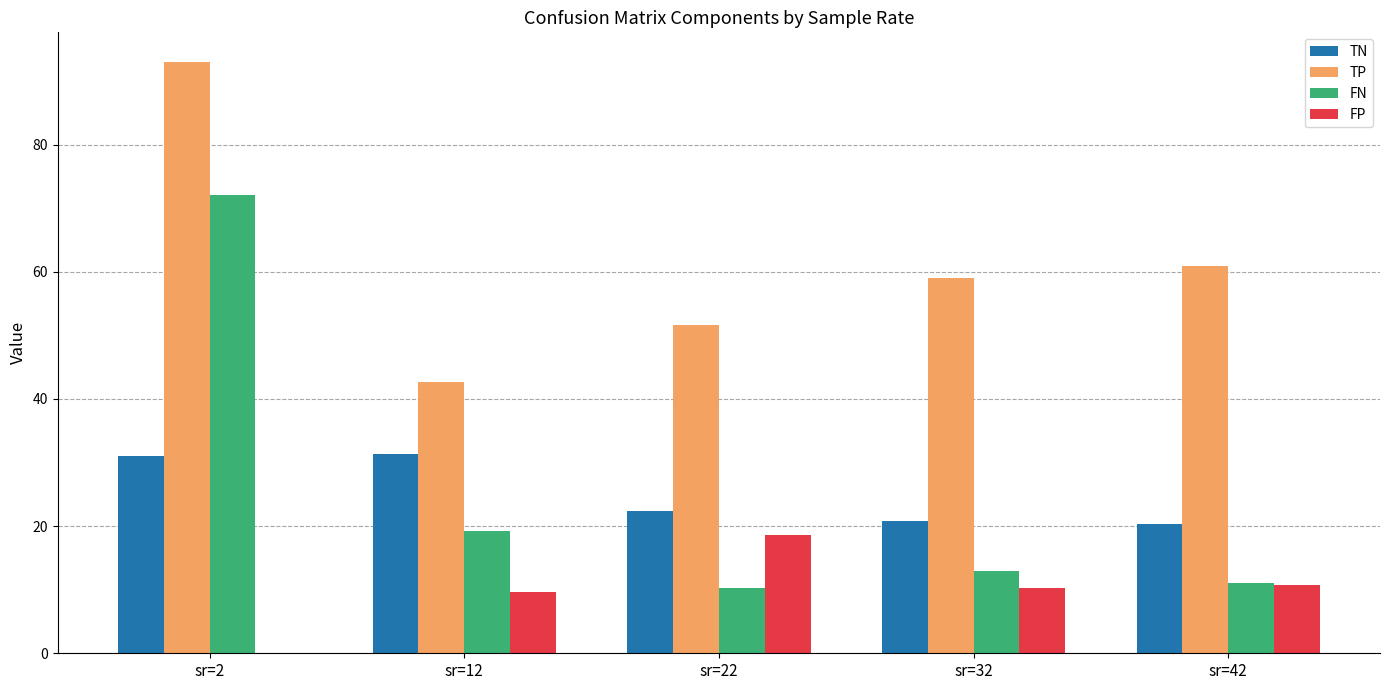

What is the greatest value displayed?

93.0